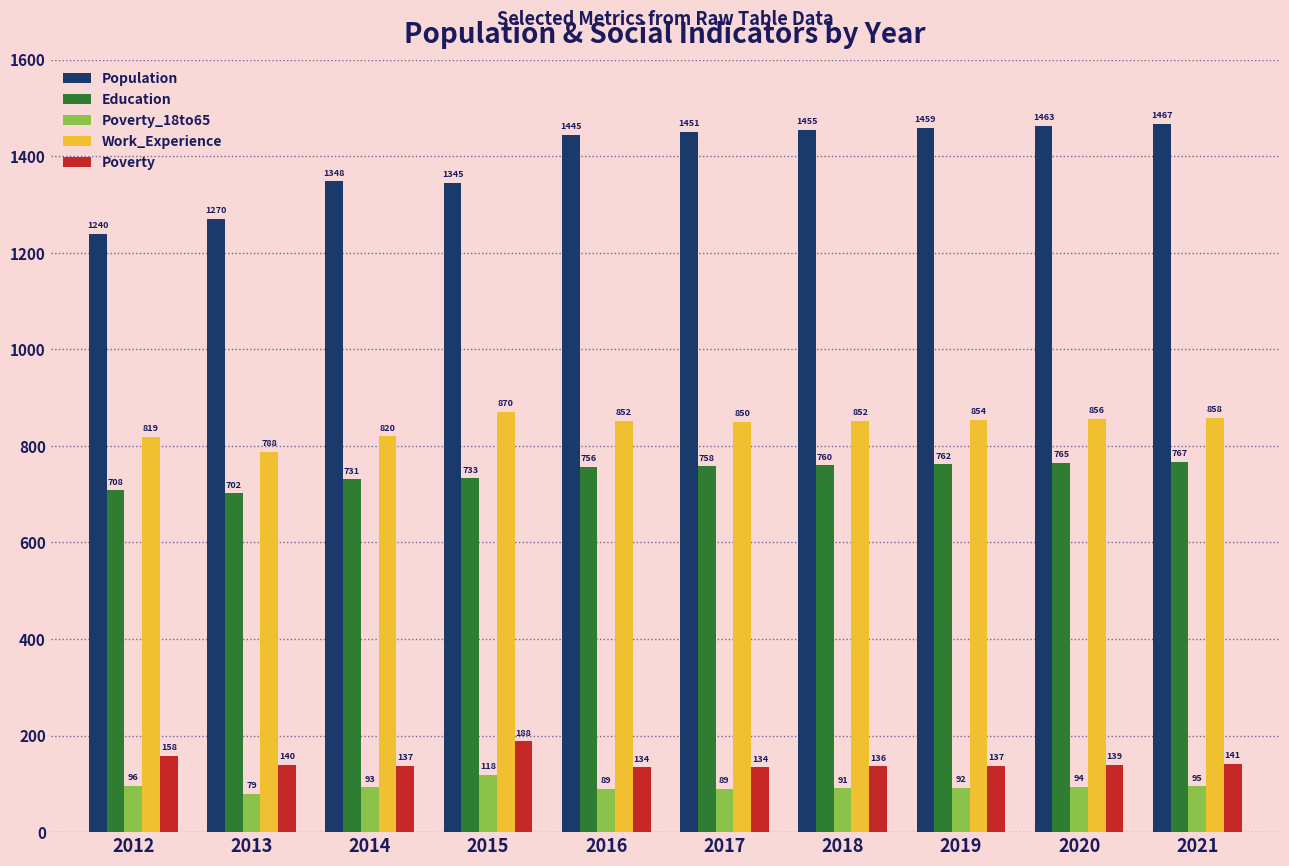

Which category has the highest value in the Poverty series?

2015